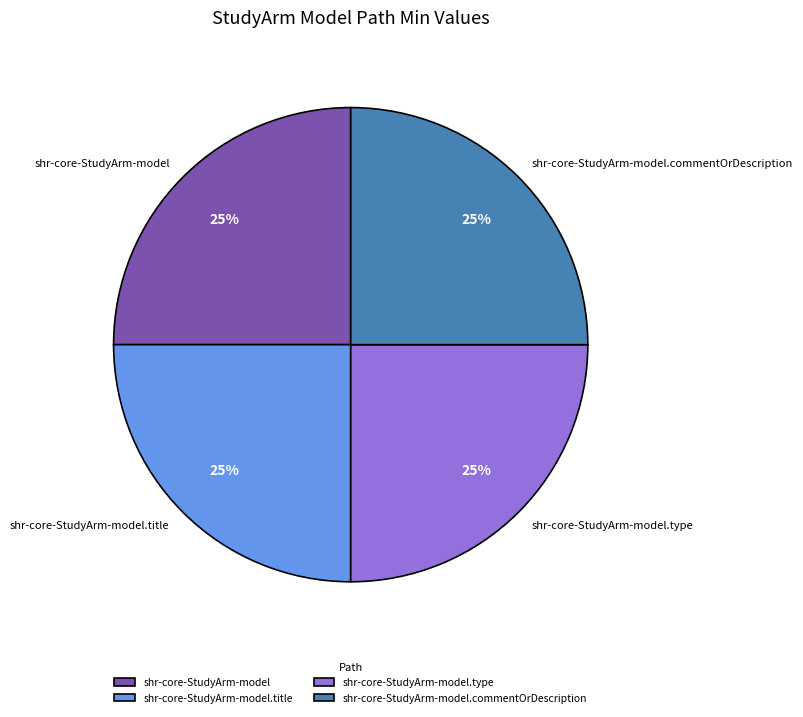

To the nearest percent, what is the combined percentage of shr-core-StudyArm-model.type and shr-core-StudyArm-model.title?

50%